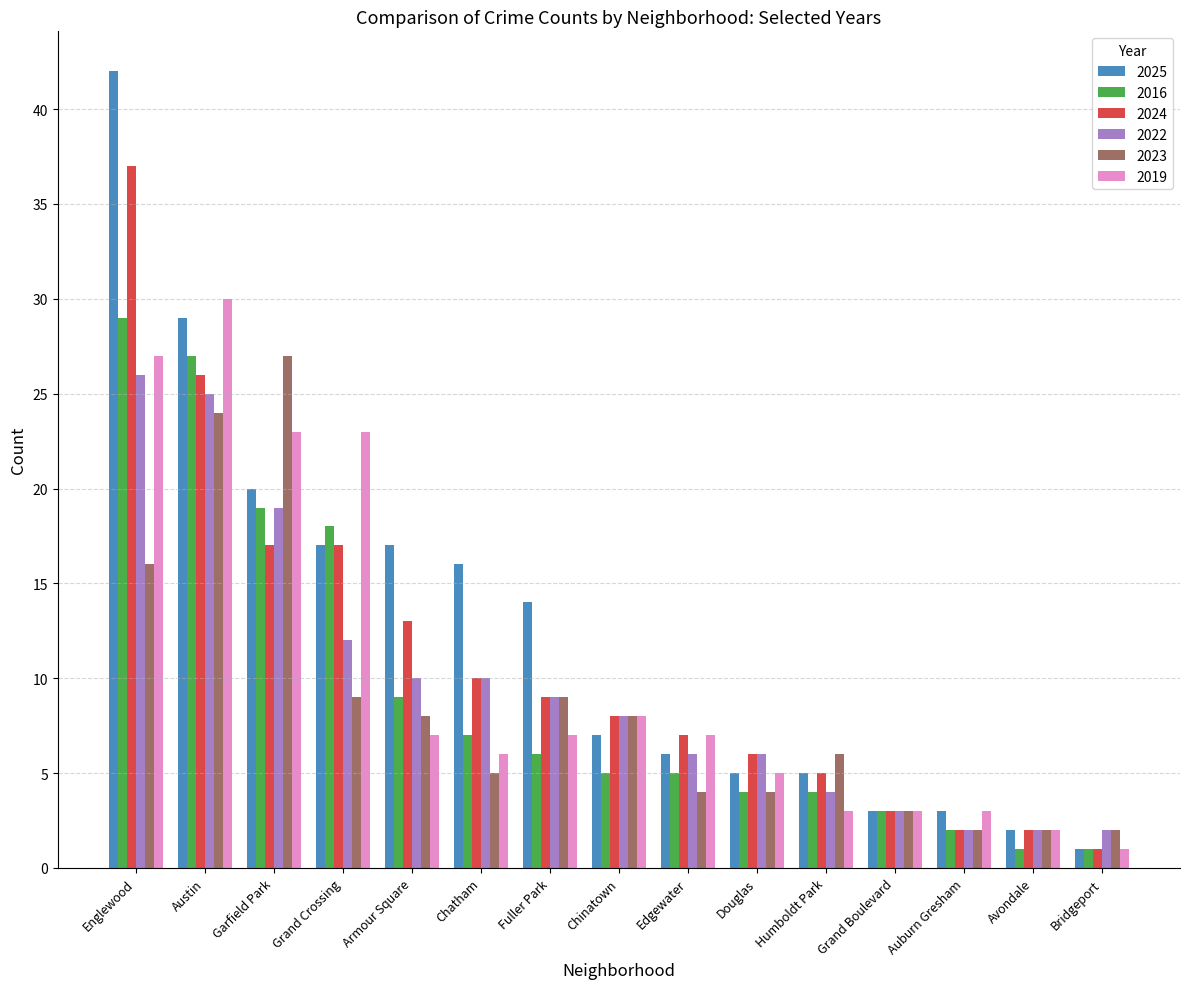

What is the label of the 3rd bar from the right?

Auburn Gresham